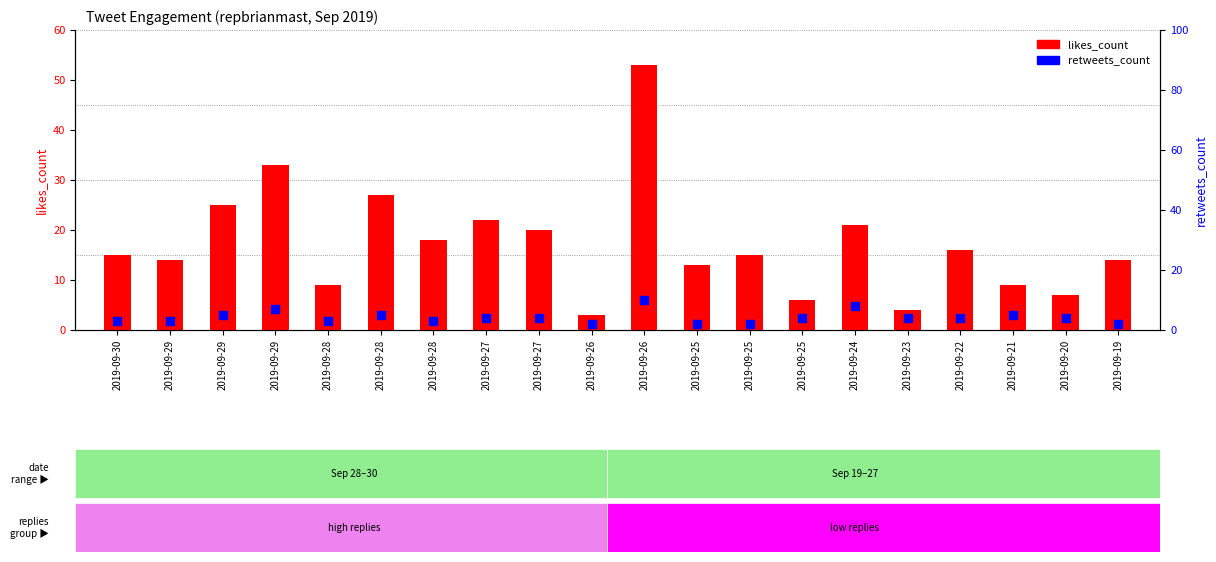

Is the value of likes_count at 2019-09-27 greater than the value of retweets_count at 2019-09-29?

Yes